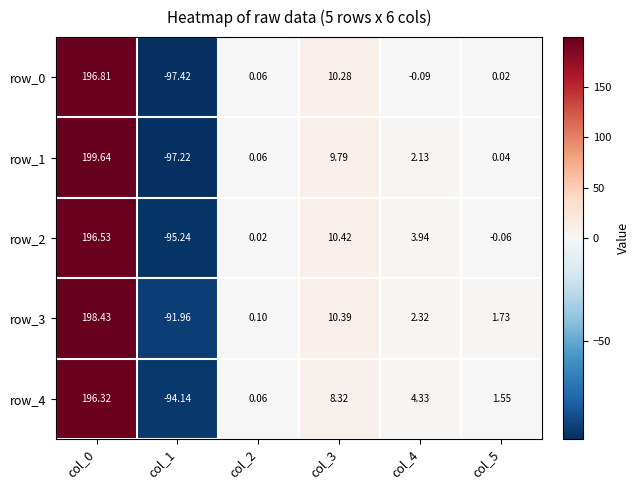

What is the difference between the row_0 values at col_0 and col_5?

196.8